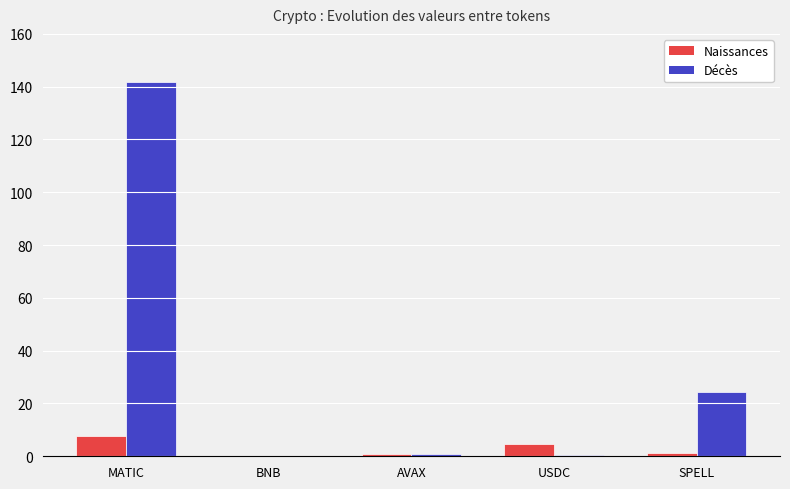

Is it true that Décès equals 141.6 at MATIC?

True